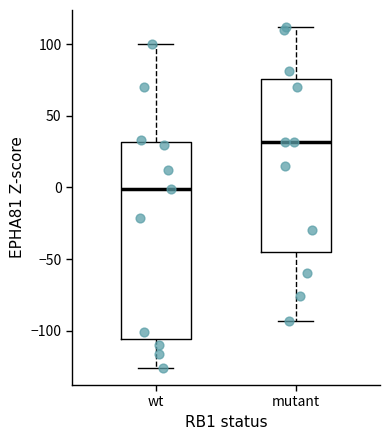

Reading left to right, read every box against the y-axis: the position of its median line, the range the box covers, and the ends of its whiskers. The values are not printed on the chart, so give them approximately, as read against the axis.

wt: median 0, box -105 to 30, whiskers -125 to 100
mutant: median 30, box -45 to 75, whiskers -95 to 110